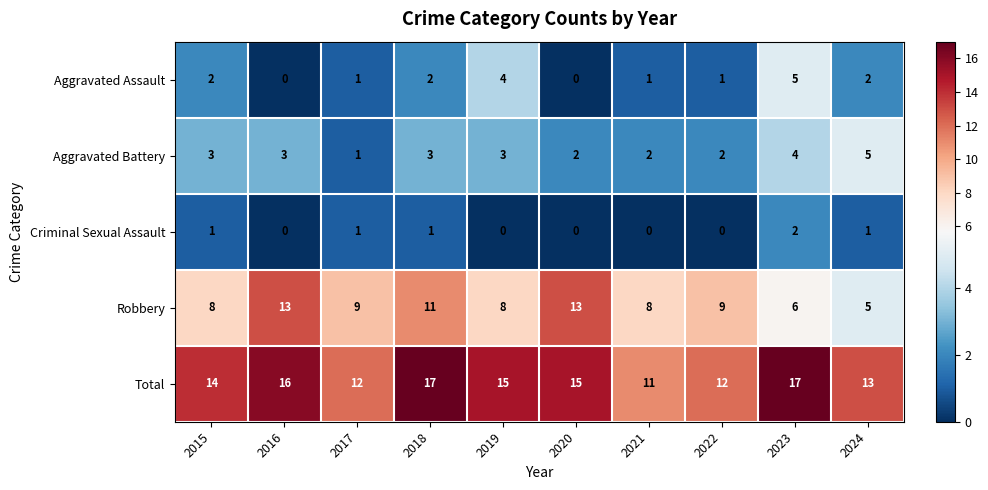

Which series has the largest range (max minus min)?

Robbery